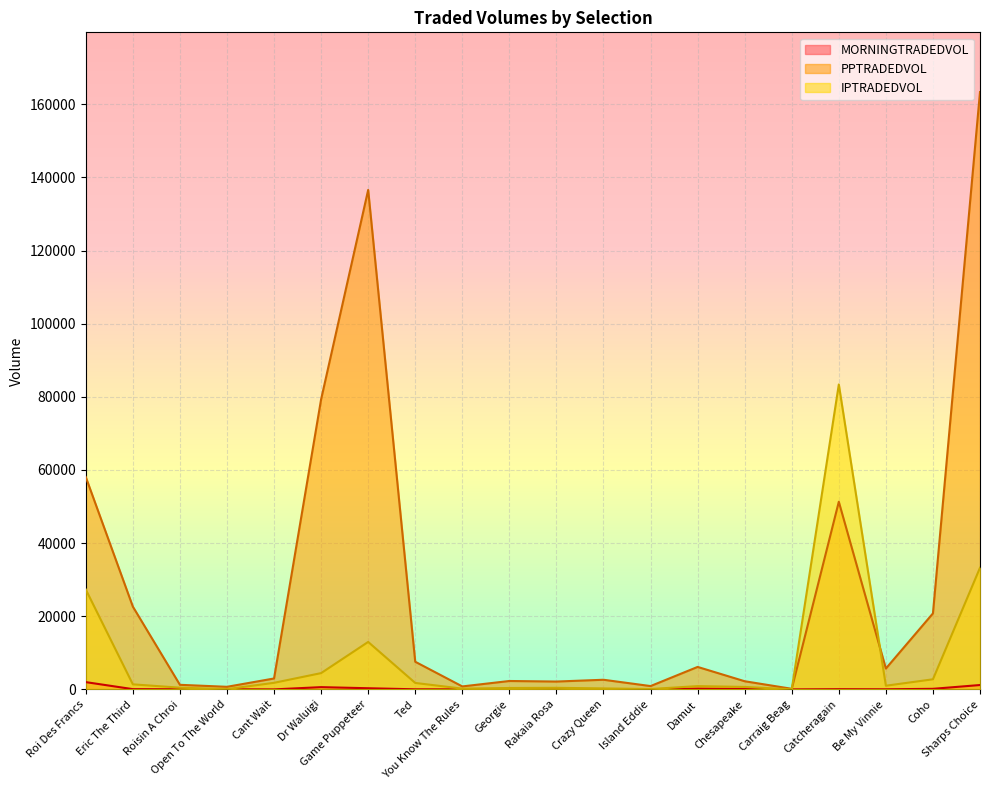

What is the maximum value shown in the chart?

163330.5